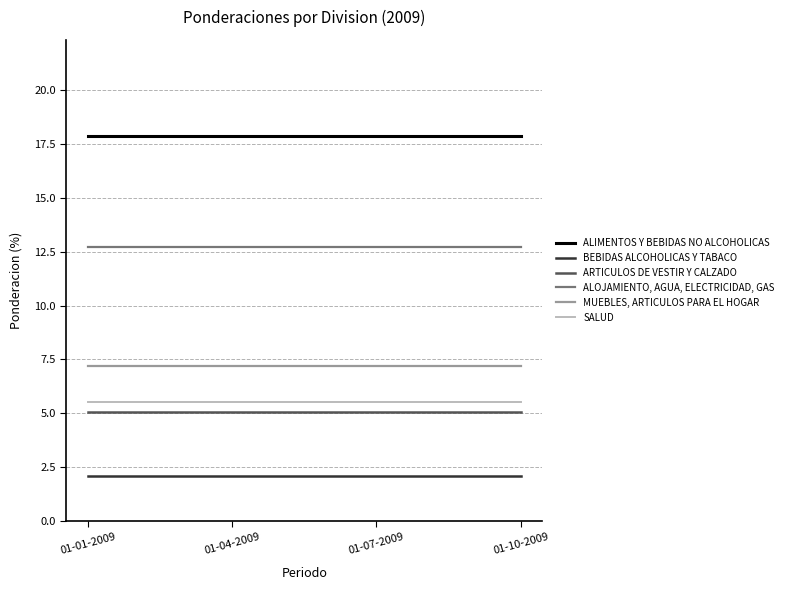

What is the spread (max minus min) of values at 01-01-2009?

15.8